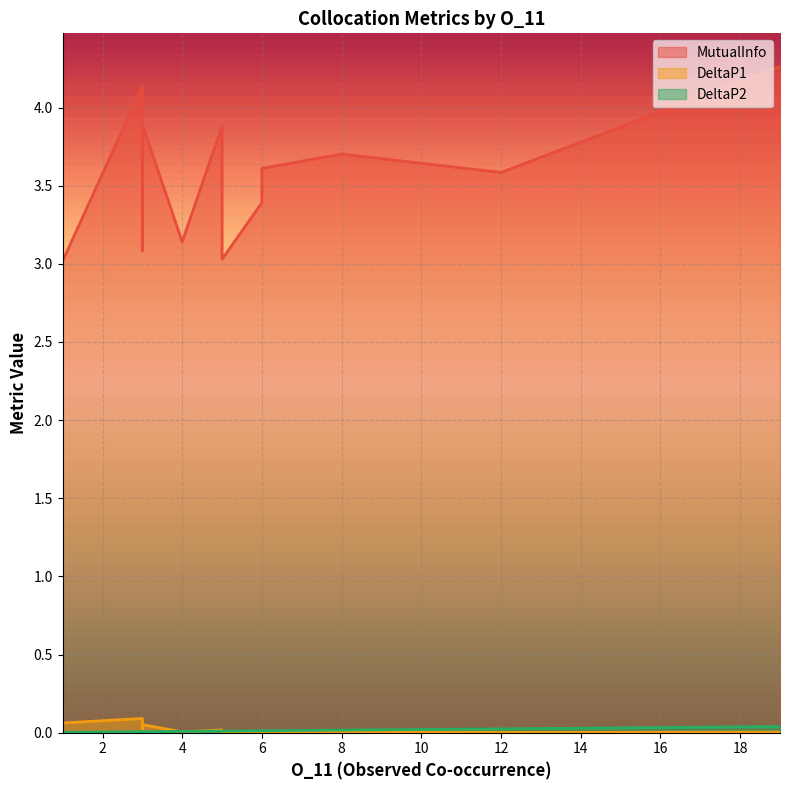

Where is MutualInfo nearest to the value 3?

1